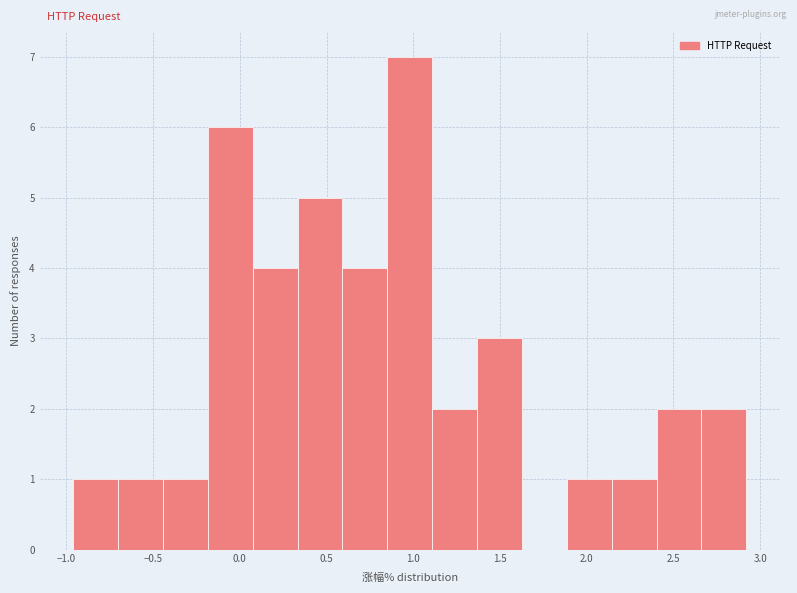

Which range on the x-axis has the tallest bar?

0.85 to 1.10